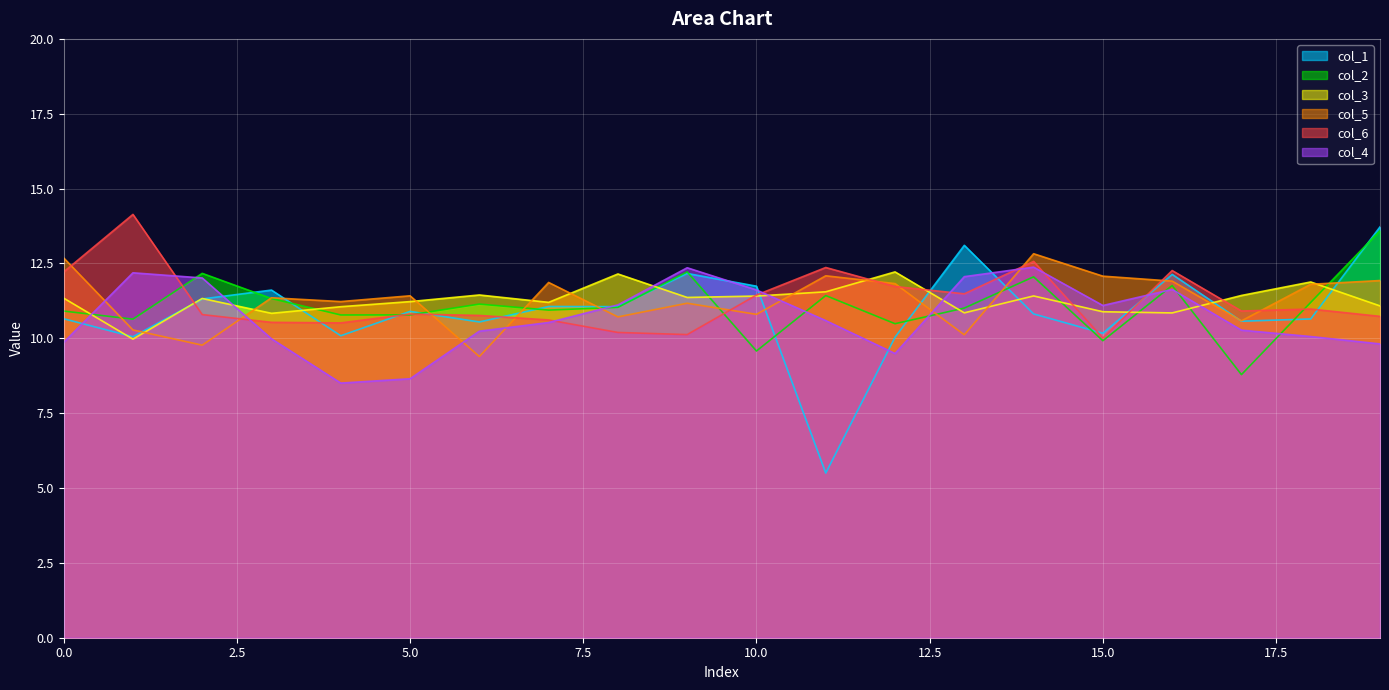

What is the value of the col_4 point at the 8th from the left?

10.5